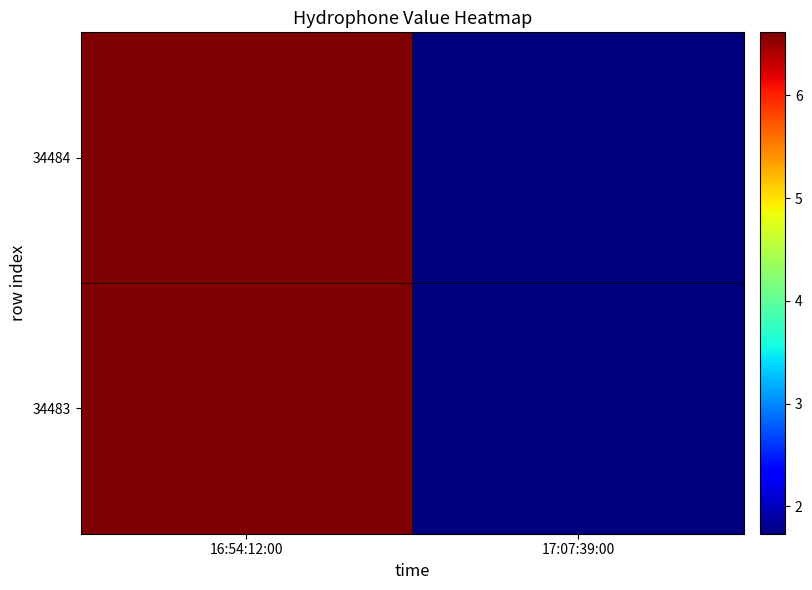

Count the number of data series in this chart.

2